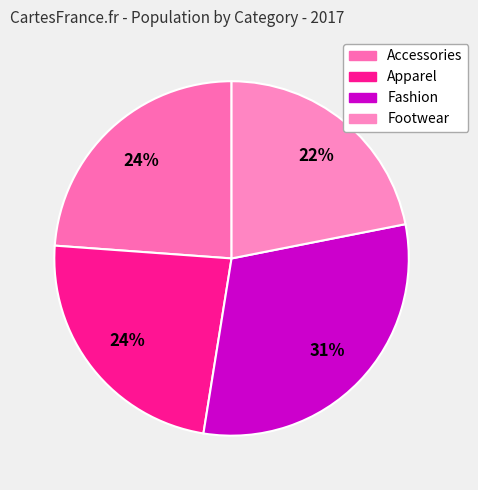

Is Fashion the majority of the pie?

No